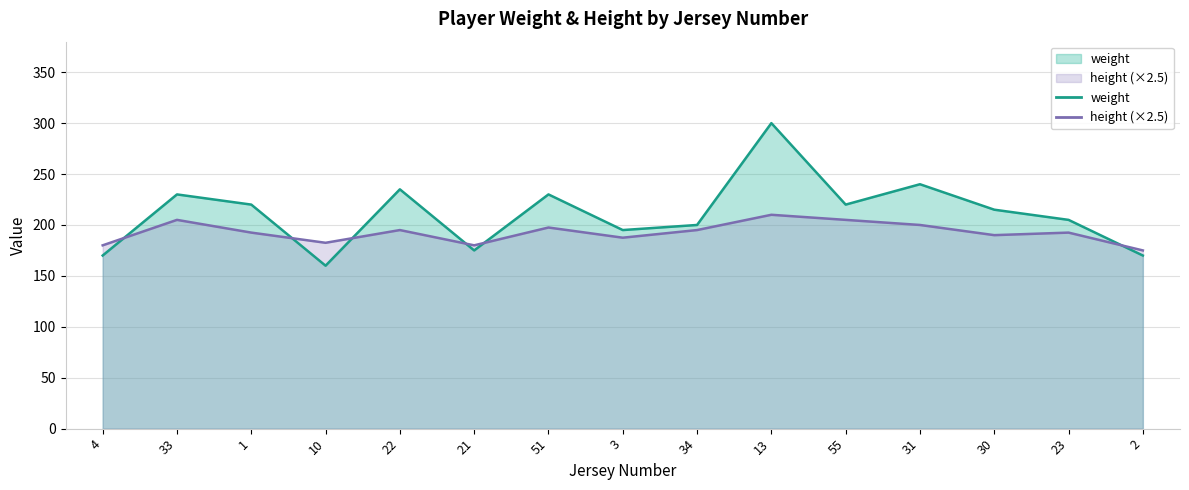

What is the difference between the maximum and minimum values in the height series?

35.0